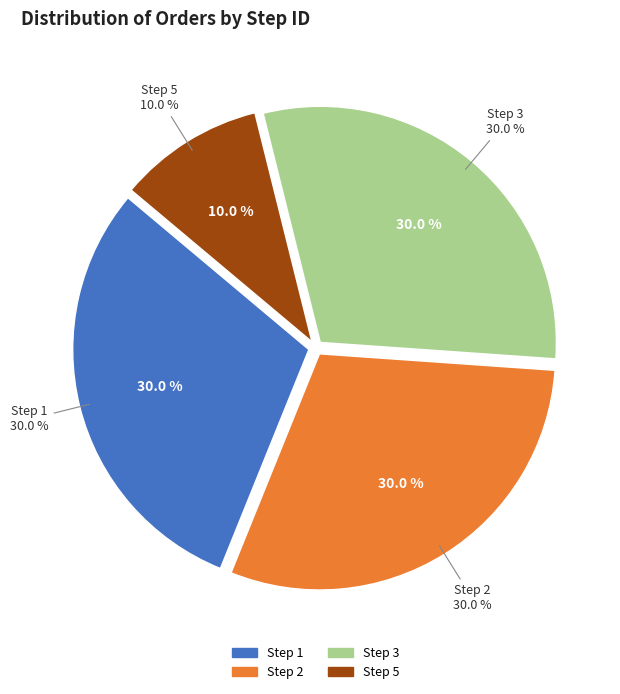

True or false: Step 1 accounts for 23% of the total.

False